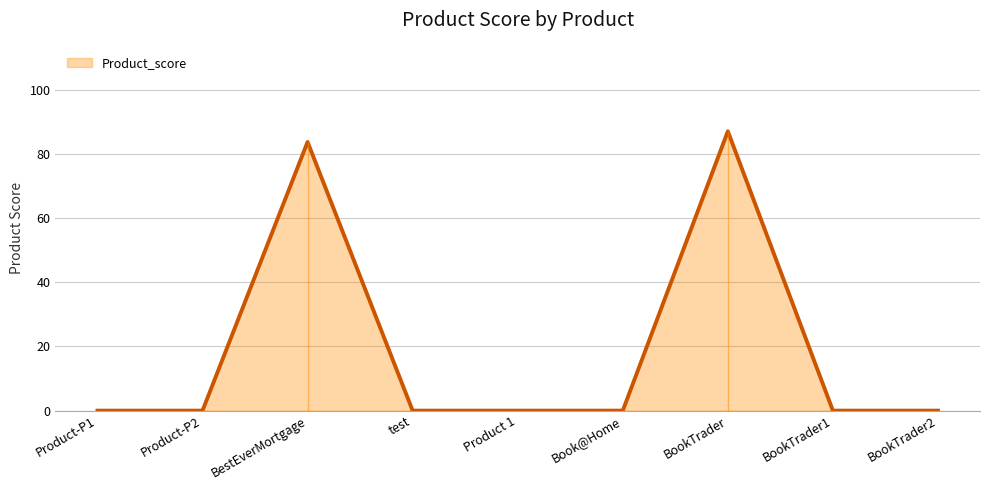

What is the label of the 9th point from the right?

Product-P1